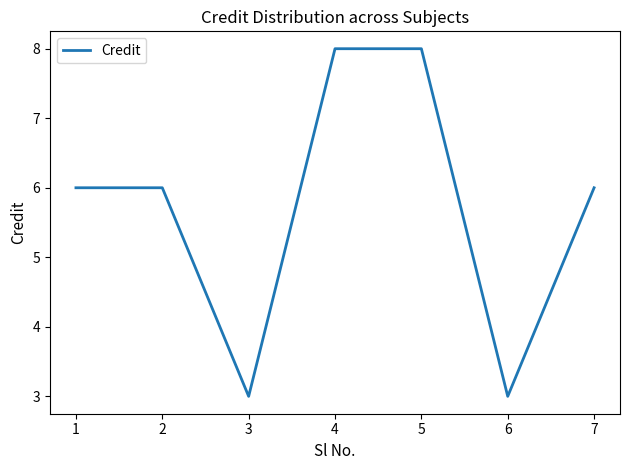

True or false: the data shows 3 at 3.

True